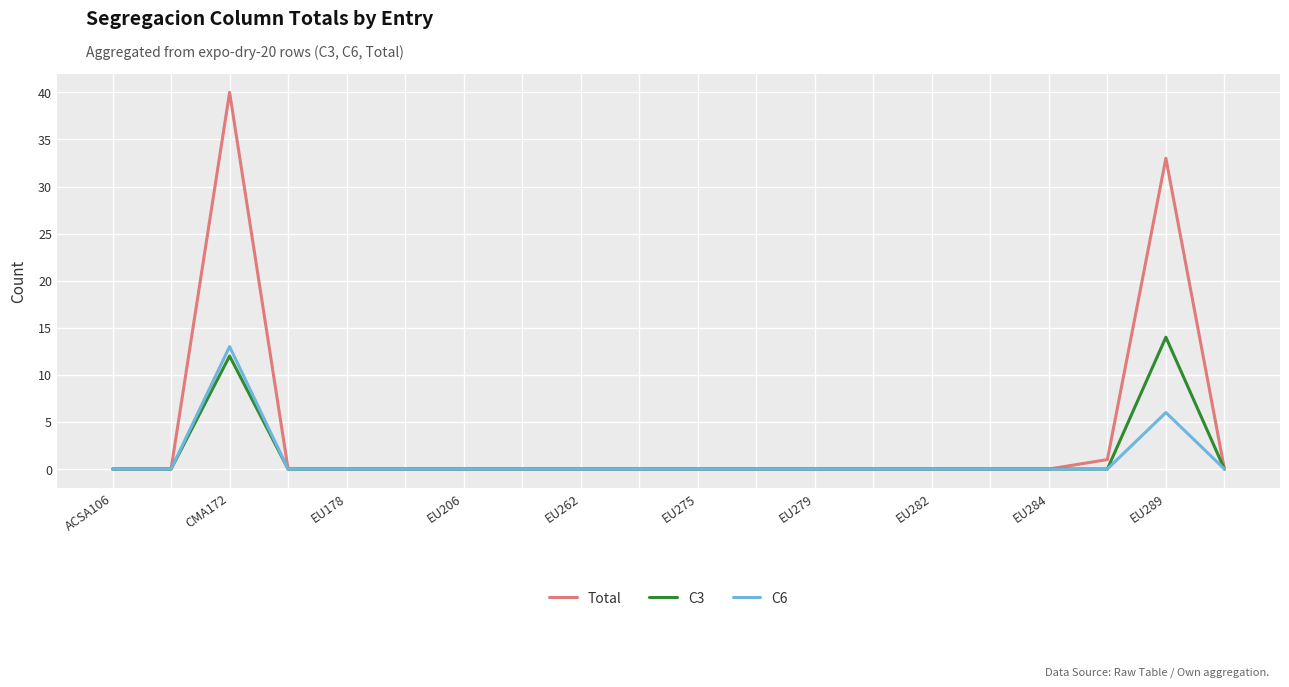

Which series has the largest total across all categories?

Total